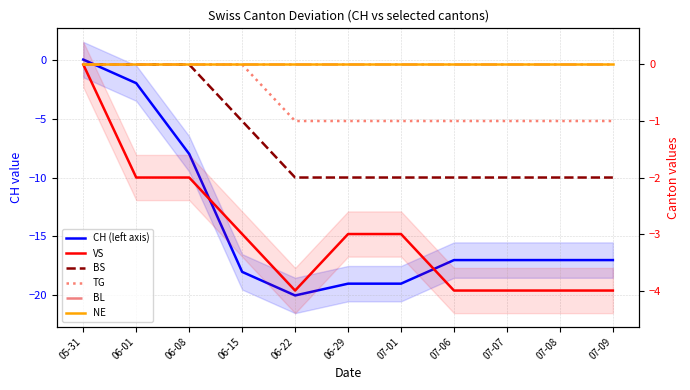

Does the chart have visible grid lines?

Yes